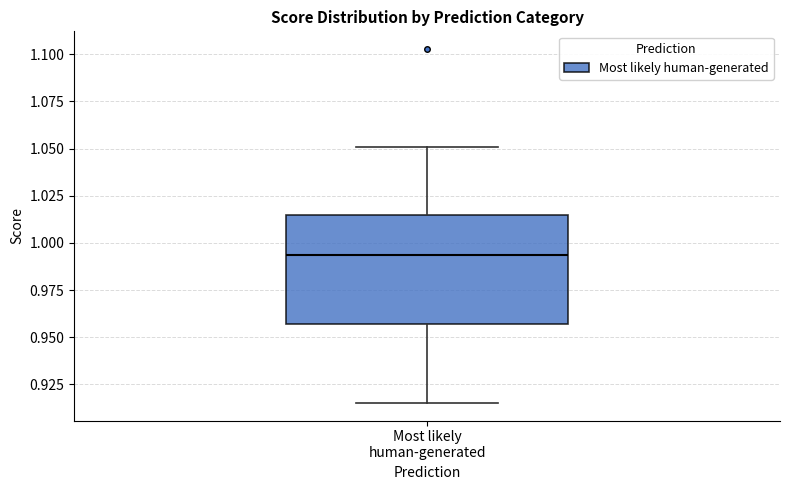

Read this box plot against the y-axis: the position of the median line, the range covered by the box, and the ends of both whiskers. The values are not printed on the chart, so give them approximately, as read against the axis.

median 0.995, box 0.955 to 1.015, whiskers 0.915 to 1.050